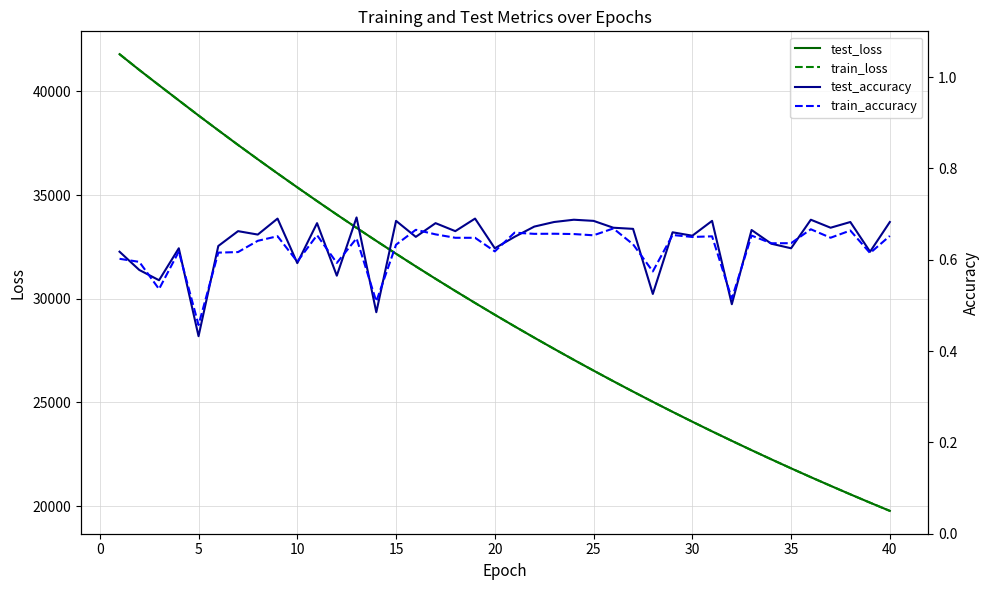

Which series has the largest total across all categories?

train_loss